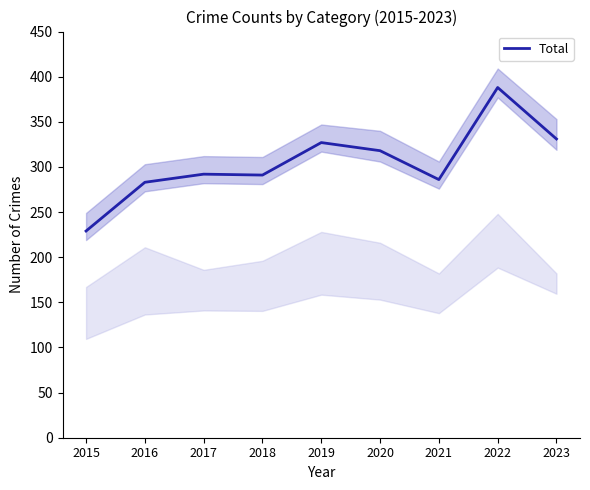

True or false: the data has more than 2 interior local peaks.

True